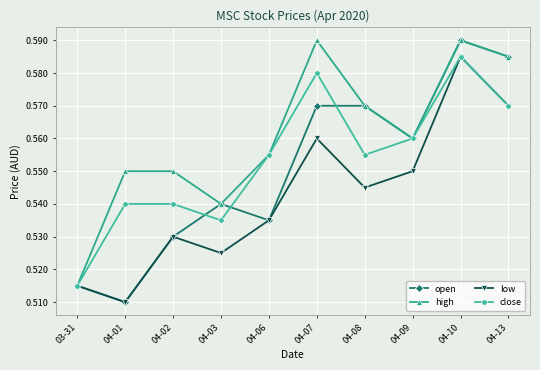

What are all the series names shown in the legend?

open, high, low, close